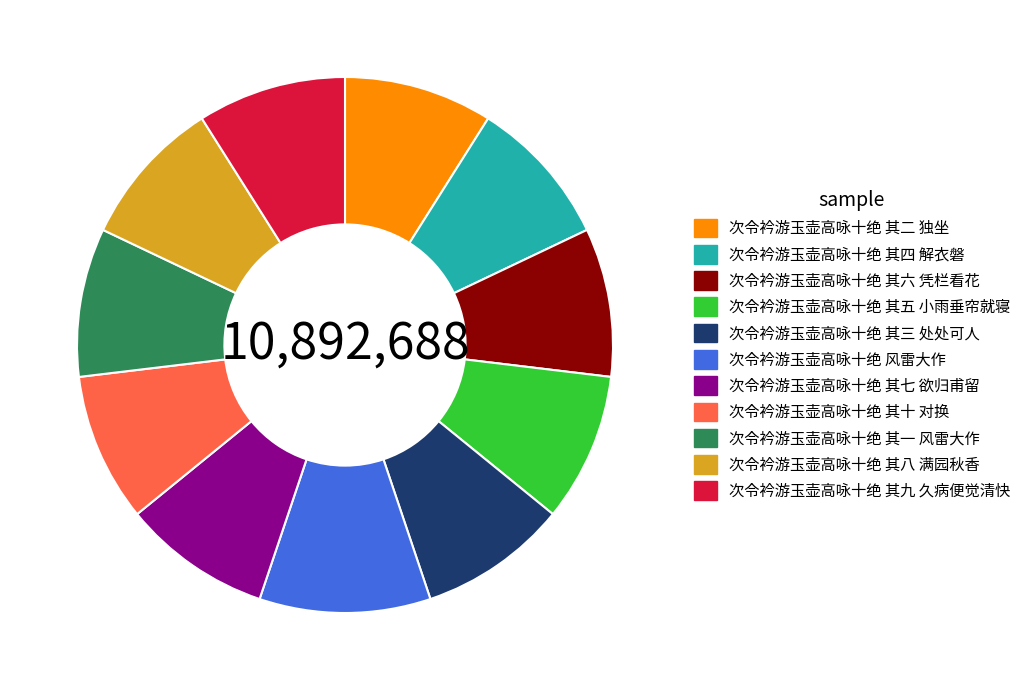

What is the largest slice in the pie chart?

次令衿游玉壶高咏十绝 风雷大作